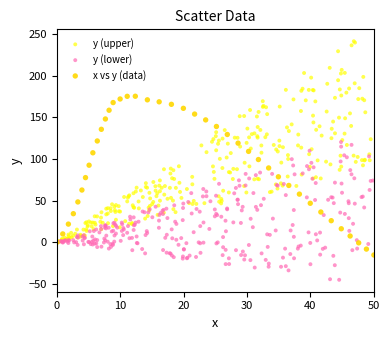

Which series has the widest spread of Y values?

y (upper)